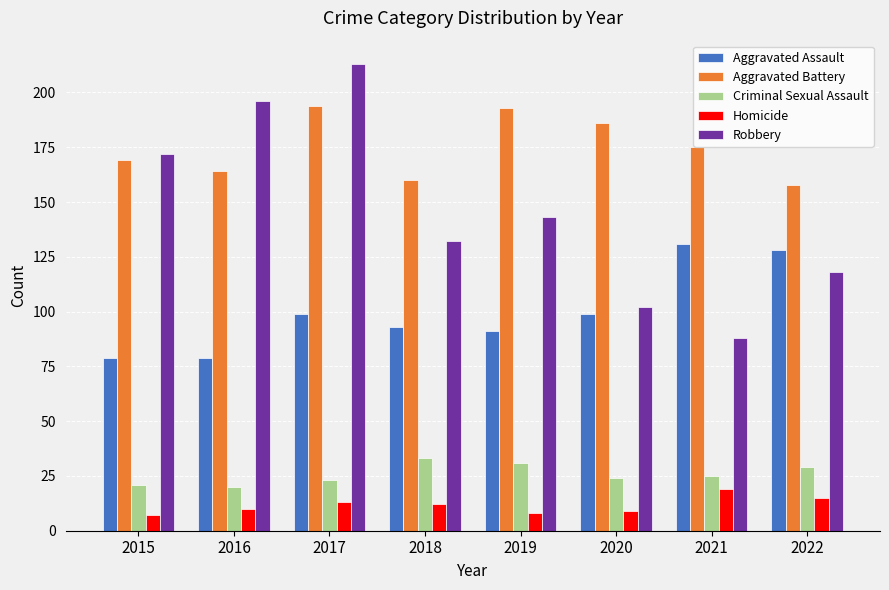

How many groups of bars are there?

8